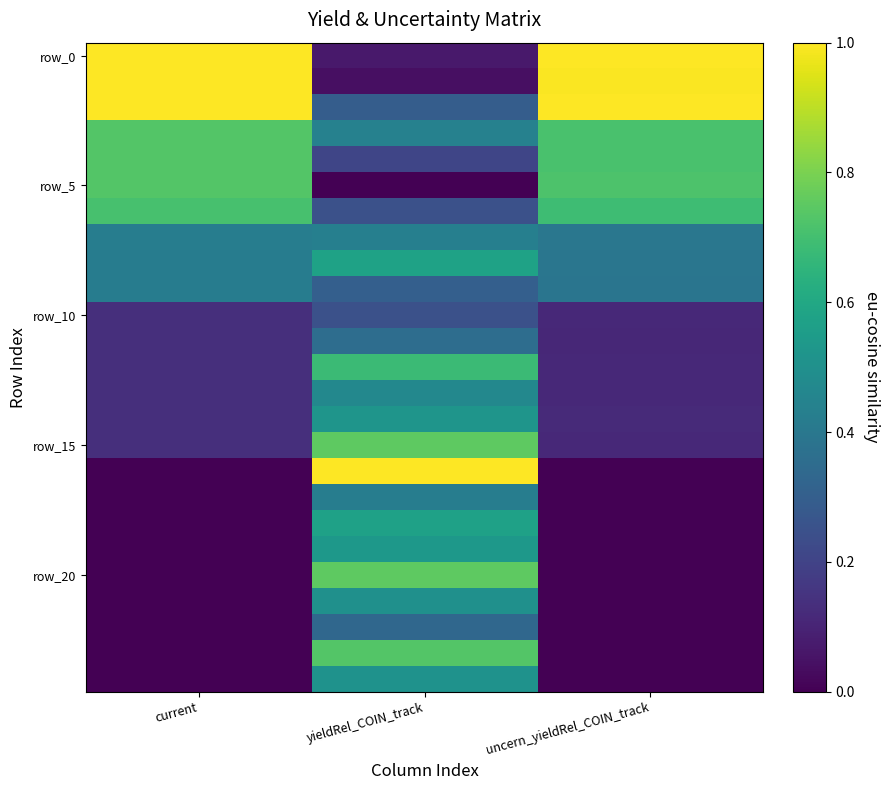

What is the maximum value shown in the chart?

1.0